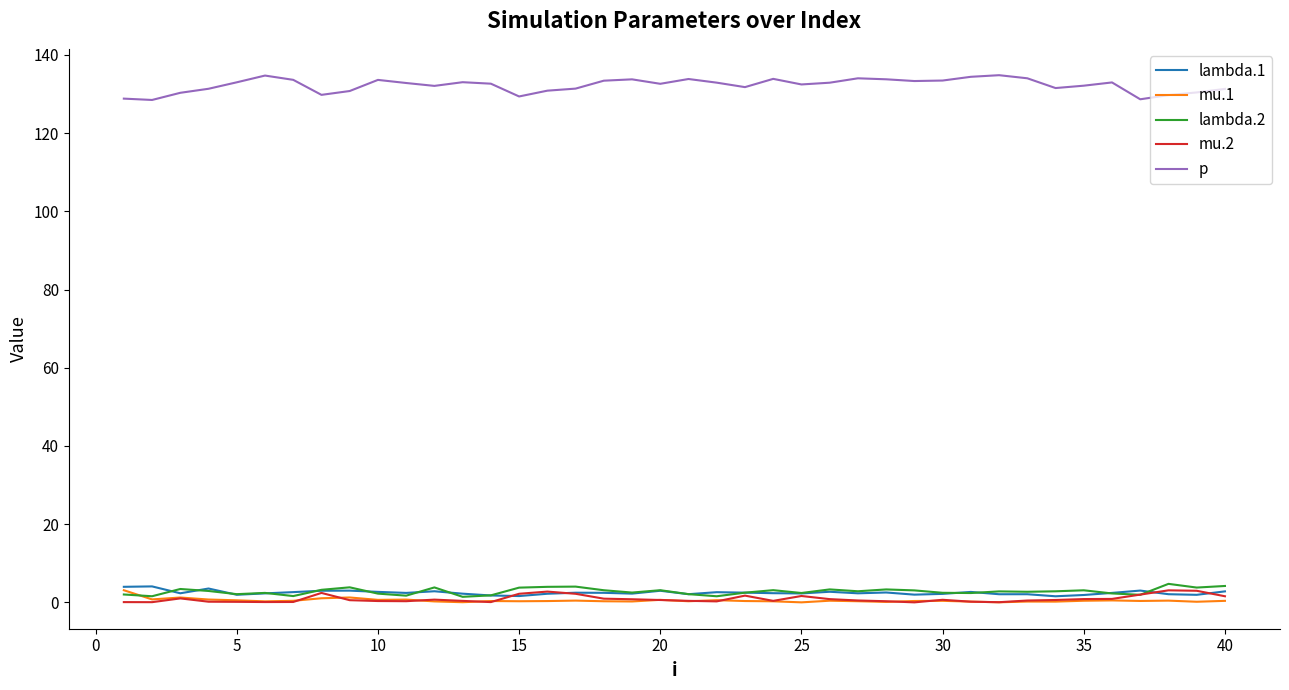

Which series ends up on top after the final intersection of mu.2 and lambda.1?

lambda.1